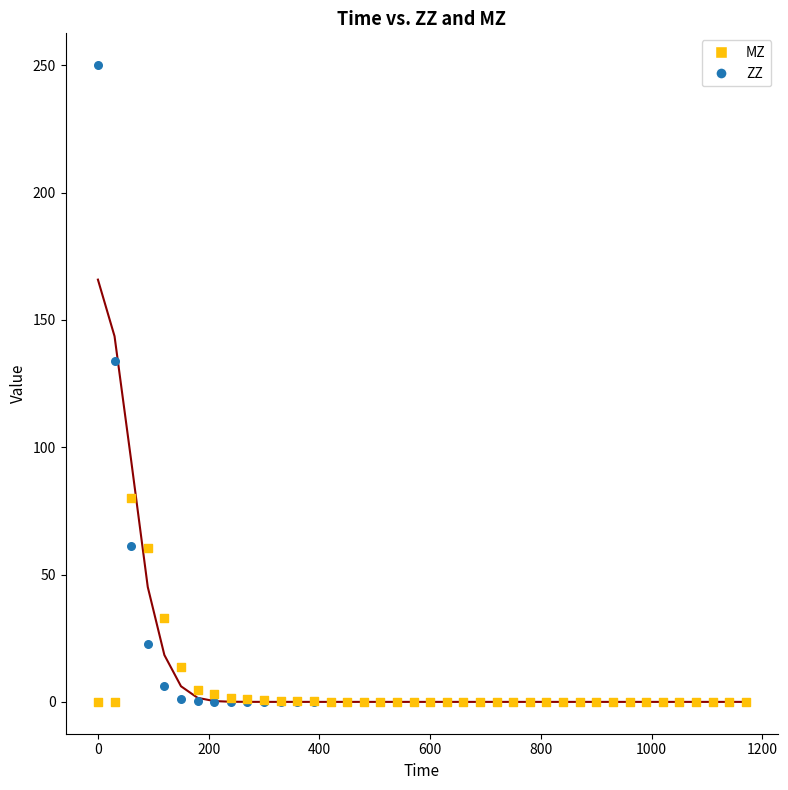

Across all series, what Y value is closest to 125?

133.8